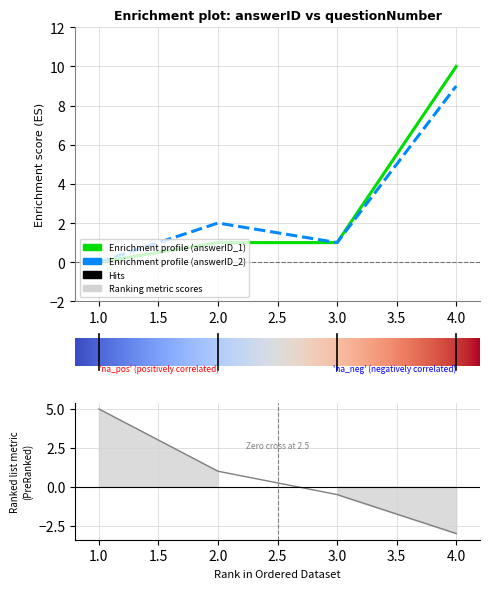

True or false: the data has more than 0 interior local peaks.

False